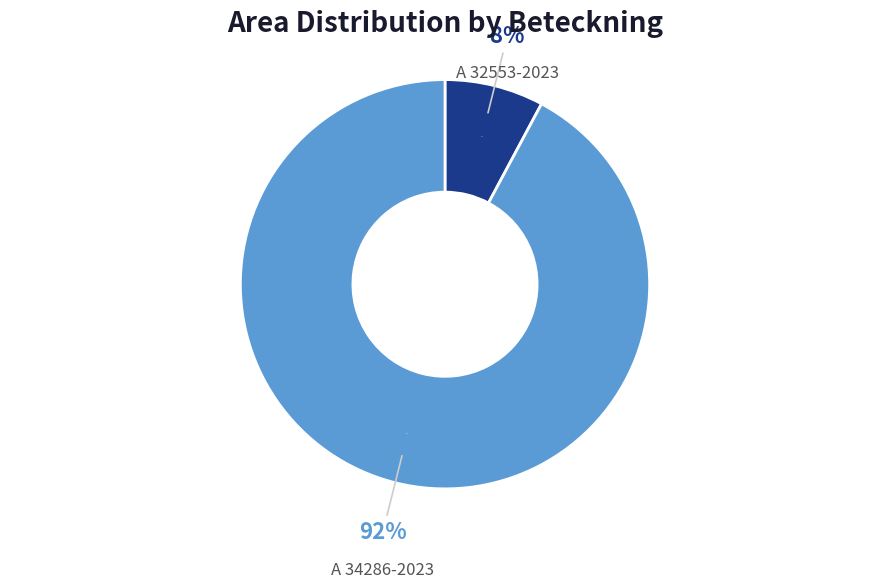

How many slices are in this pie chart?

2